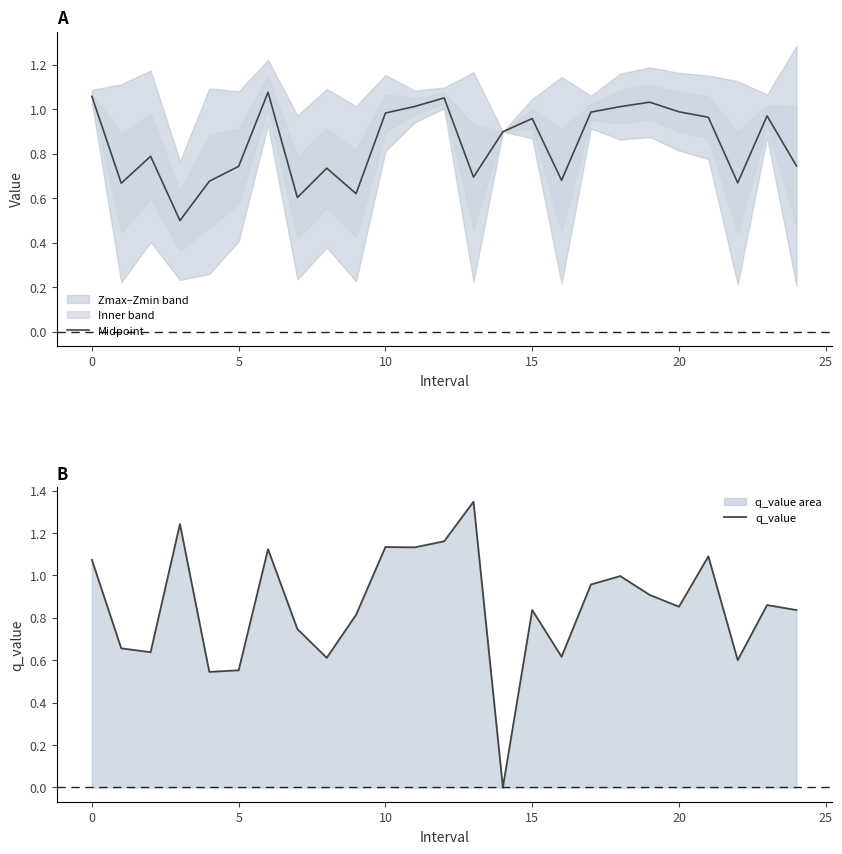

Which category has the highest value across all series?

13